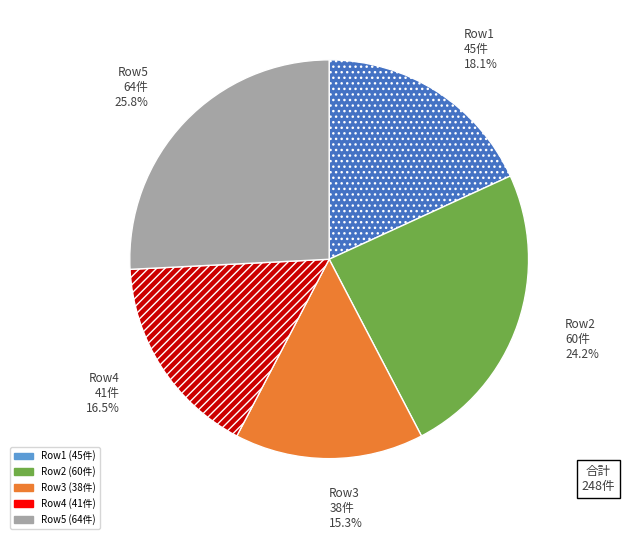

How many segments does this pie chart have?

5